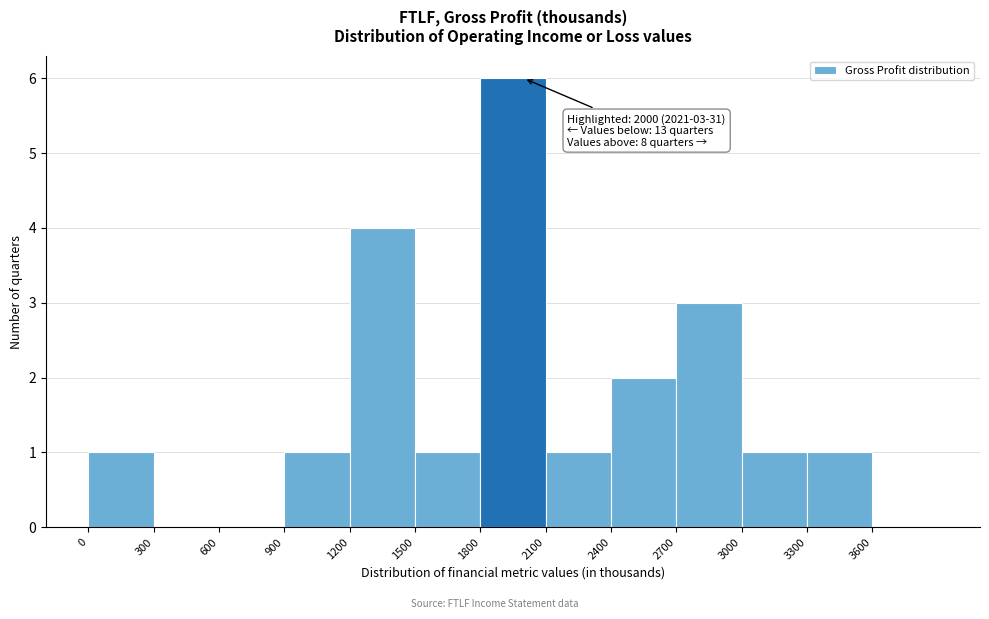

Over which range of the x-axis is the bar tallest?

1800 to 2100